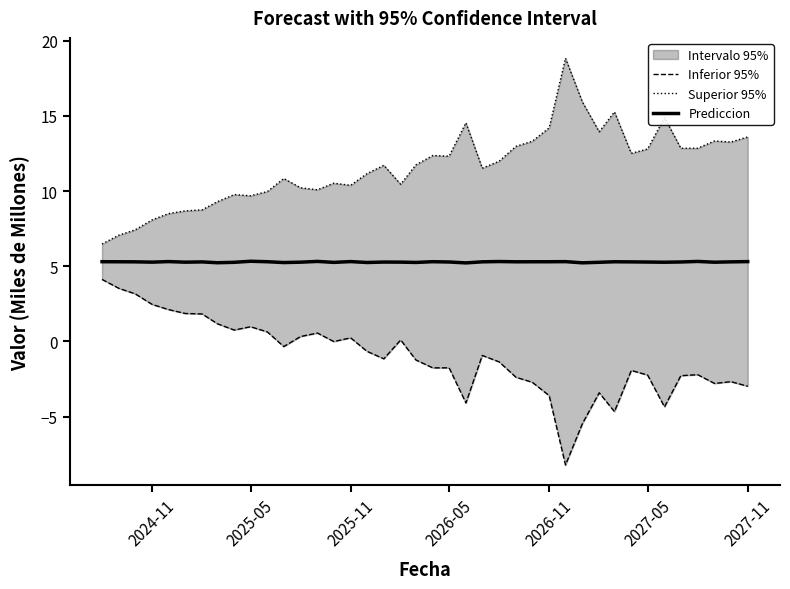

How many interior local peaks does the Prediccion series have?

11